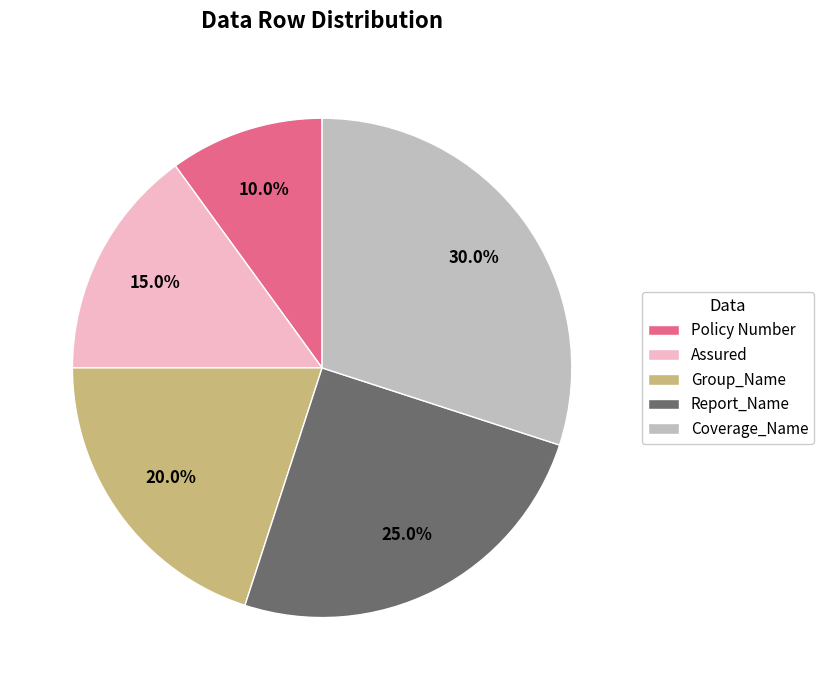

Is there any slice that represents more than half of the pie?

No